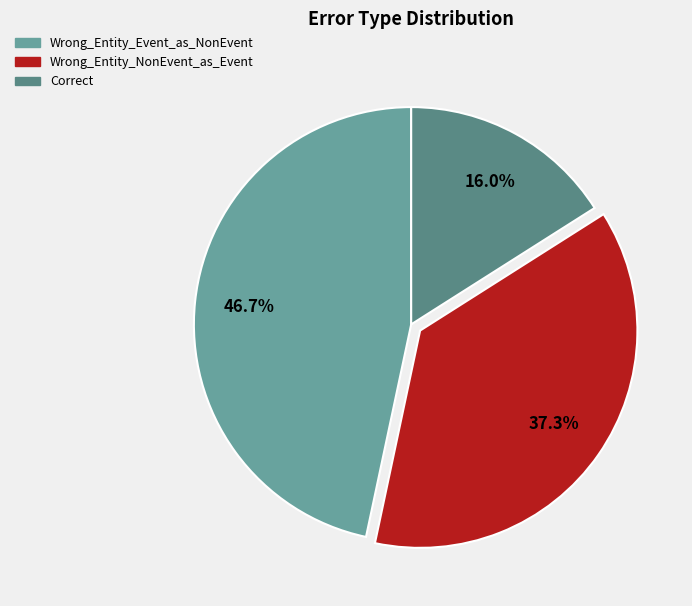

Is the sum of Wrong_Entity_Event_as_NonEvent and Wrong_Entity_NonEvent_as_Event greater than half?

Yes